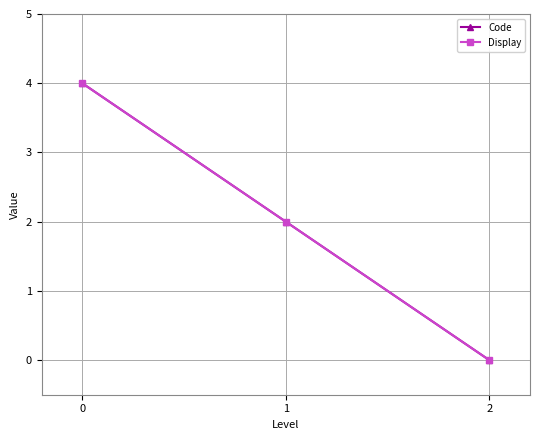

Is the value of Code at 1 greater than the value of Display at 0?

No